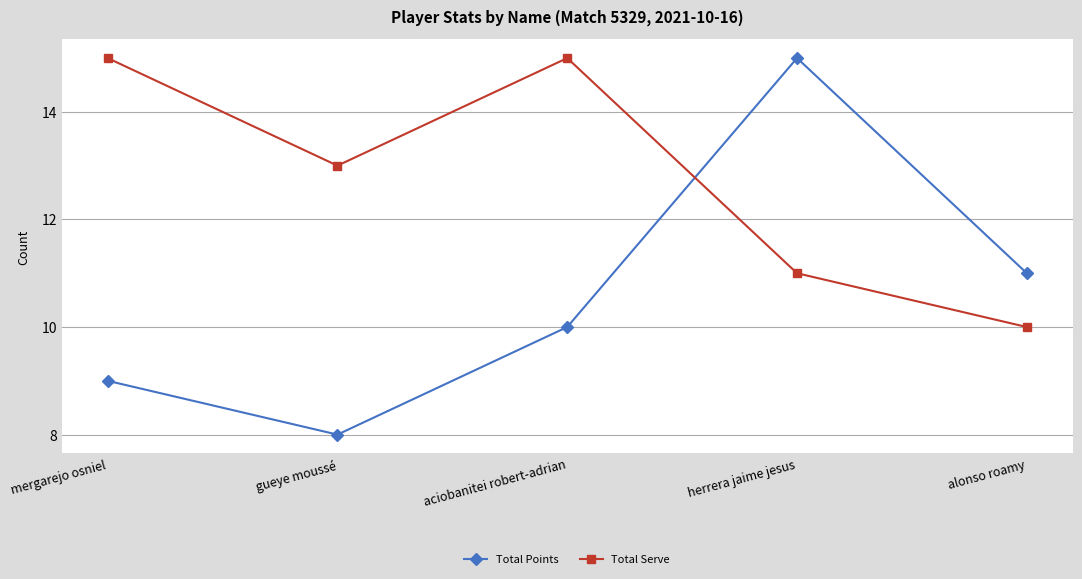

Where is the first local maximum for Total Serve?

aciobanitei robert-adrian